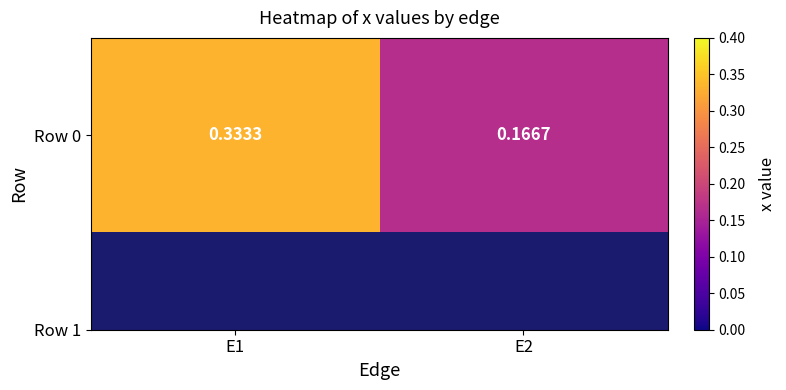

Reading left to right, what are all the values shown in this chart?

E1=0.3	E2=0.2